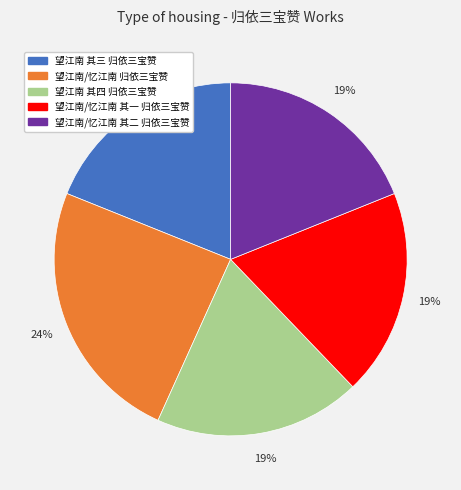

True or false: 望江南 其四 归依三宝赞 accounts for 12% of the total.

False